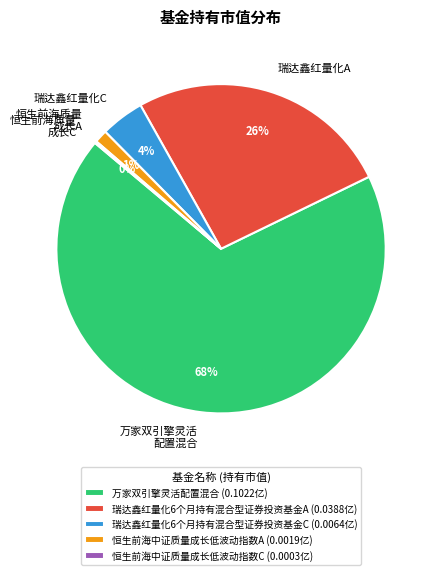

To the nearest percent, what is the combined percentage of 万家双引擎灵活配置混合 and 瑞达鑫红量化6个月持有混合型证券投资基金C?

73%